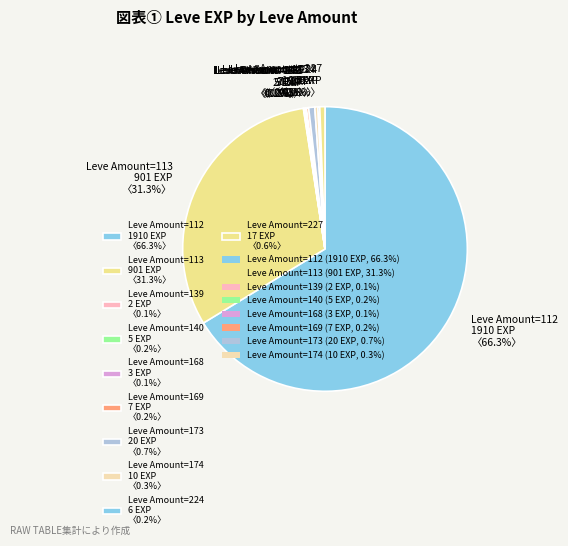

What percentage do Leve Amount=173 20 EXP 〈0.7%〉 and Leve Amount=113 901 EXP 〈31.3%〉 together represent?

32.0%